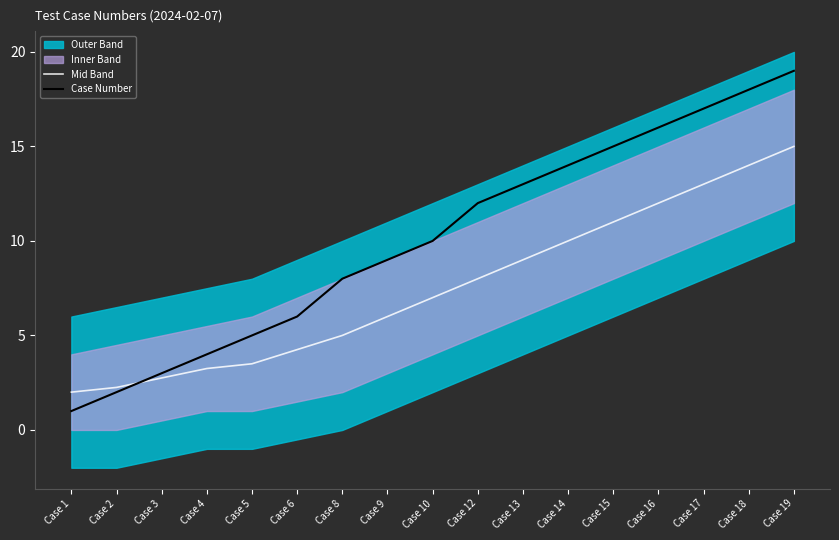

What is the spread (max minus min) of values at Case 14?

4.0